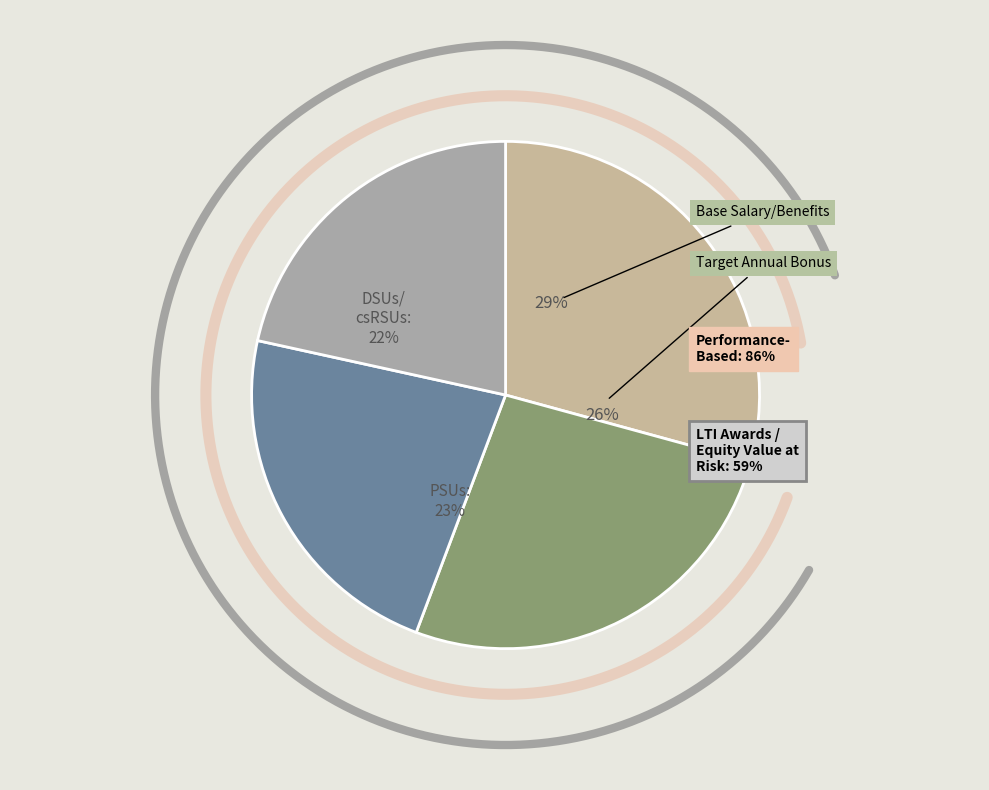

To the nearest percent, what portion does Row 3 represent?

22%